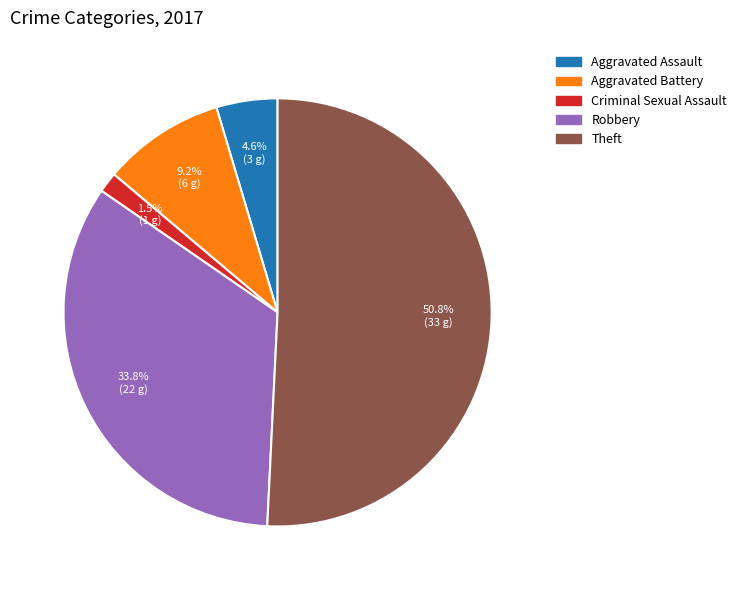

Does any single category account for the majority?

Yes